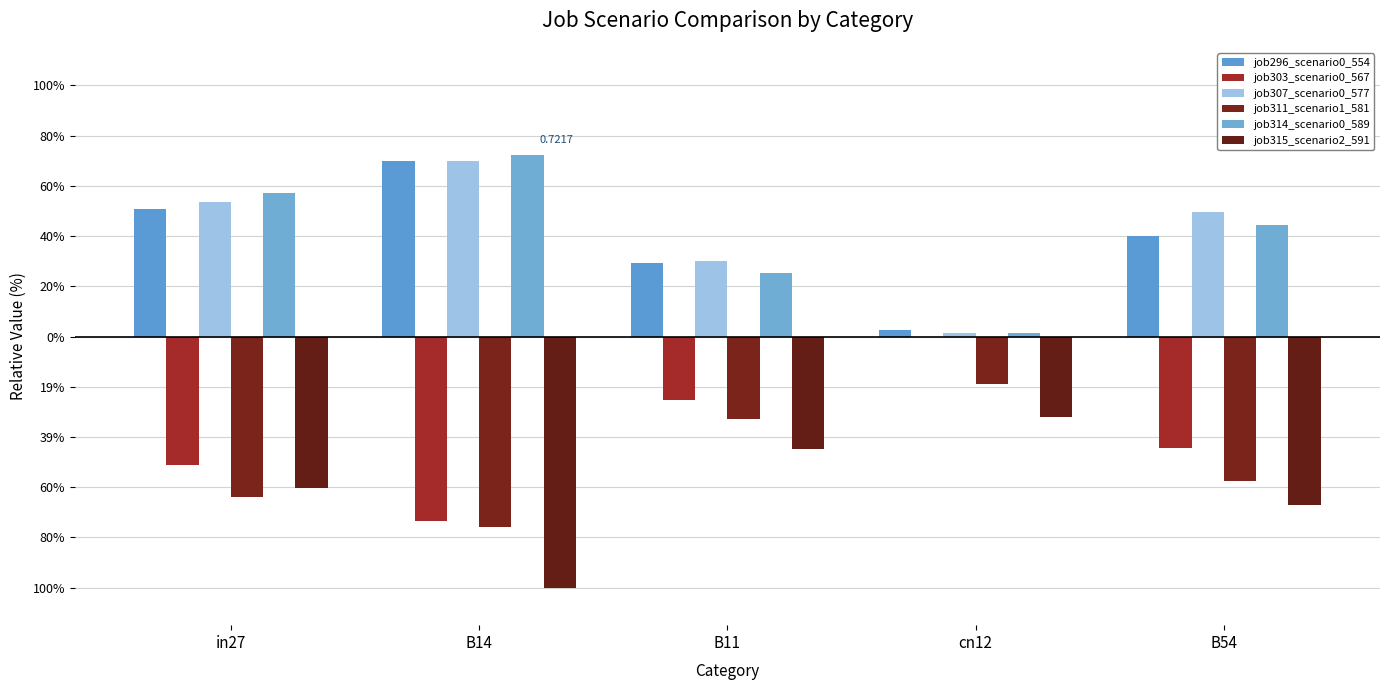

Reading left to right, list all the values displayed in this chart.

job296_scenario0_554: in27=0.5	B14=0.7	B11=0.3	cn12=0.0	B54=0.4
job303_scenario0_567: in27=-0.5	B14=-0.7	B11=-0.3	cn12=0.0	B54=-0.4
job307_scenario0_577: in27=0.5	B14=0.7	B11=0.3	cn12=0.0	B54=0.5
job311_scenario1_581: in27=-0.6	B14=-0.8	B11=-0.3	cn12=-0.2	B54=-0.6
job314_scenario0_589: in27=0.6	B14=0.7	B11=0.3	cn12=0.0	B54=0.4
job315_scenario2_591: in27=-0.6	B14=-1.0	B11=-0.5	cn12=-0.3	B54=-0.7